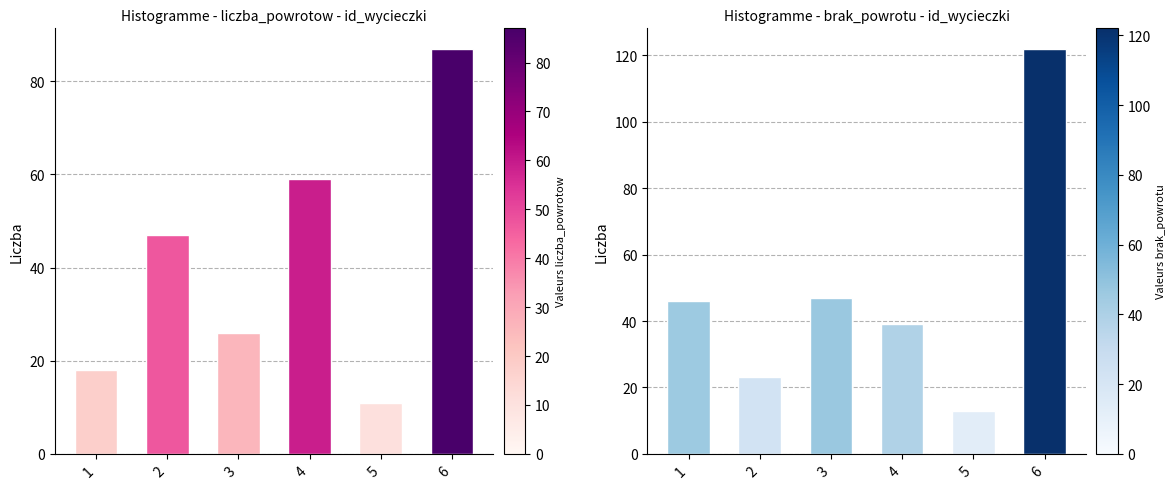

The value of brak_powrotu_po_tej_wycieczce at 4 is 39. True or false?

True